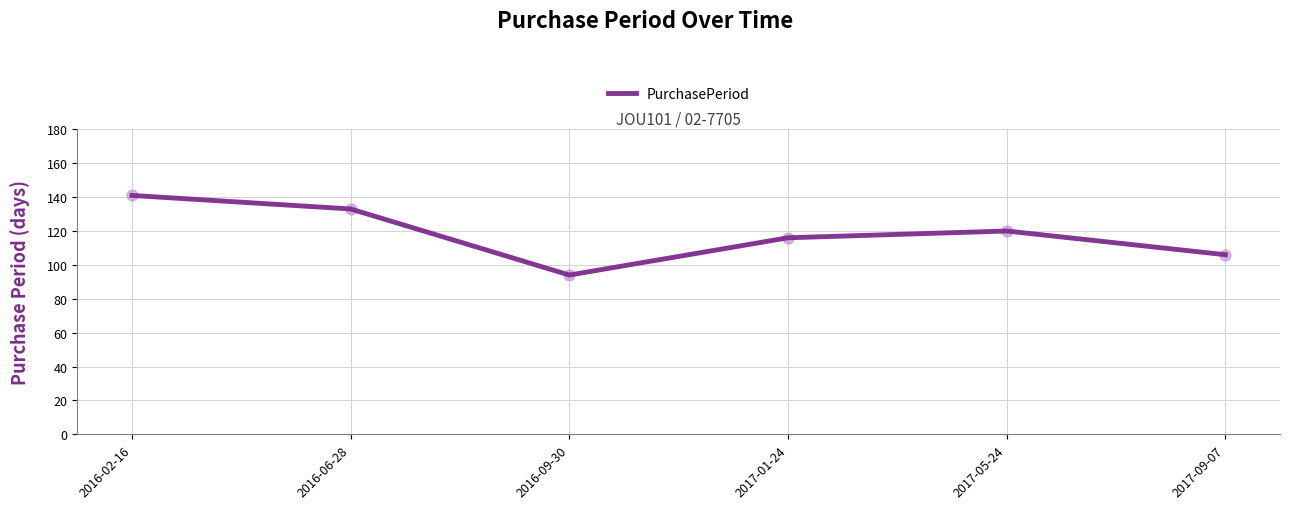

Between 2017-09-07 and 2016-02-16, which is larger?

2016-02-16